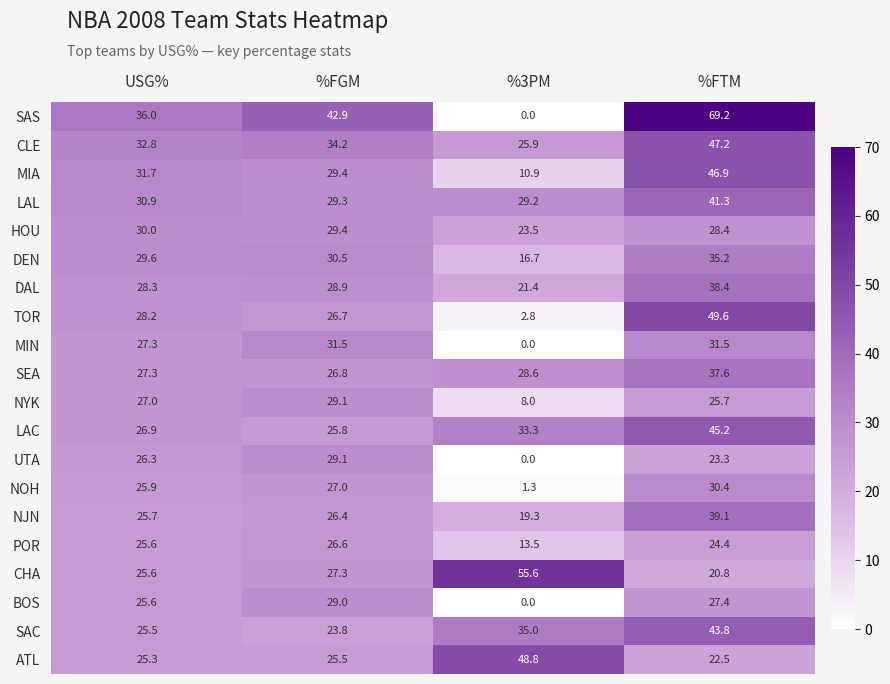

Rank the categories by DEN value from highest to lowest.

%FTM, %FGM, USG%, %3PM